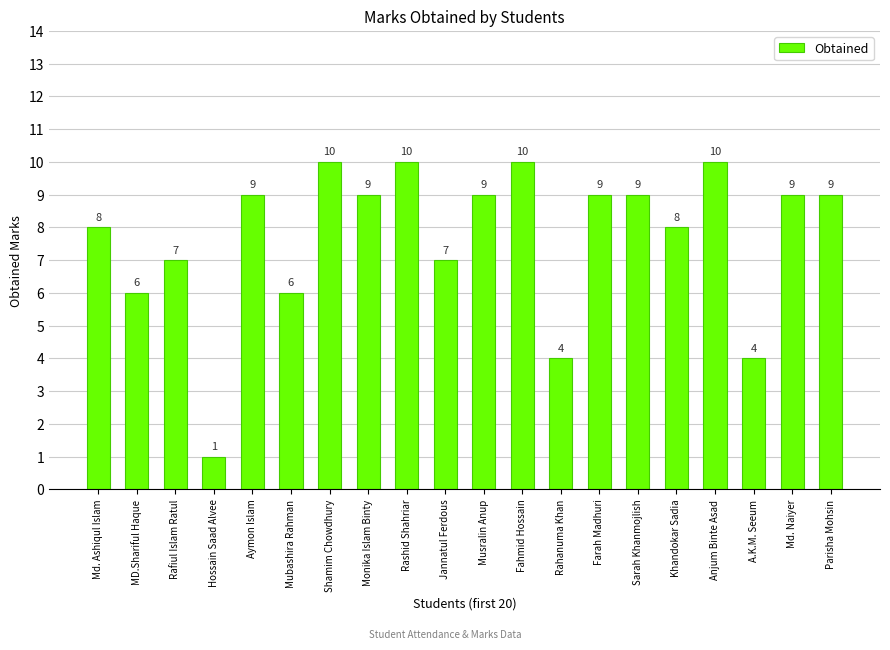

What is the change in value from Rashid Shahriar to Farah Madhuri?

-1